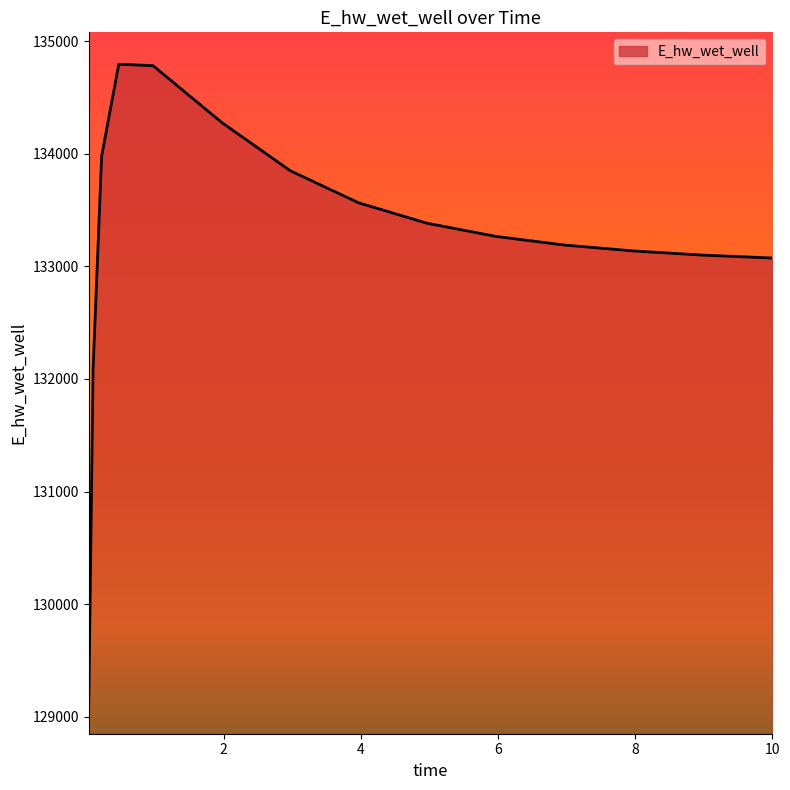

What is the minimum value shown in the chart?

129132.2